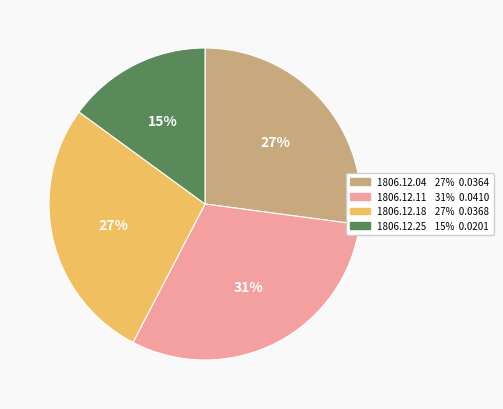

True or false: 1806.12.25 accounts for 20% of the total.

False